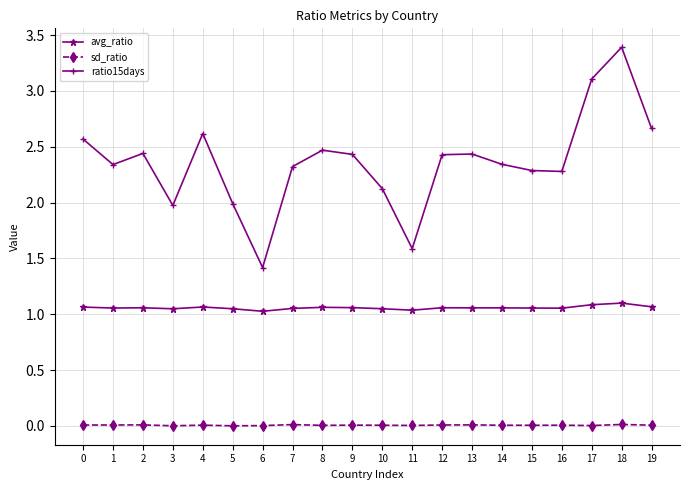

What is the total value across all series at 2?

3.5